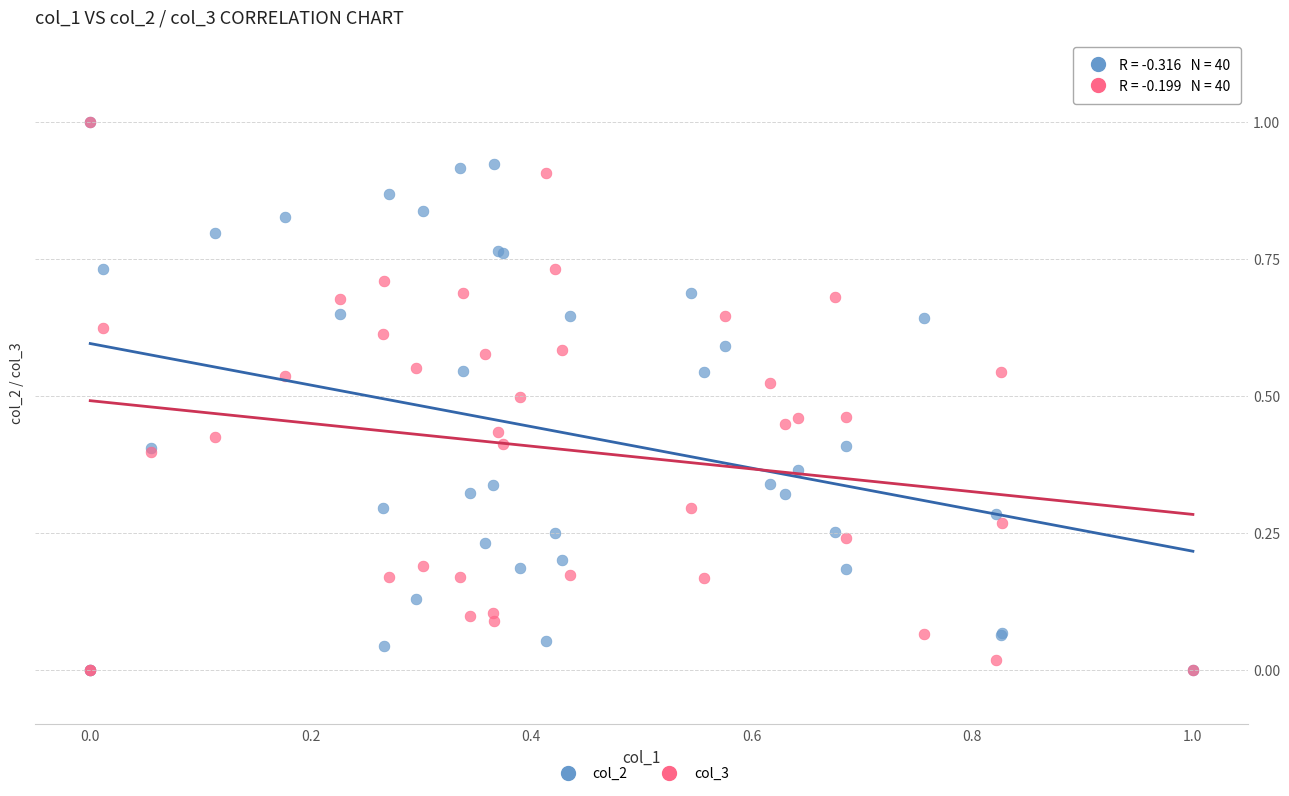

What are all the series names shown in the legend?

col_2, col_3